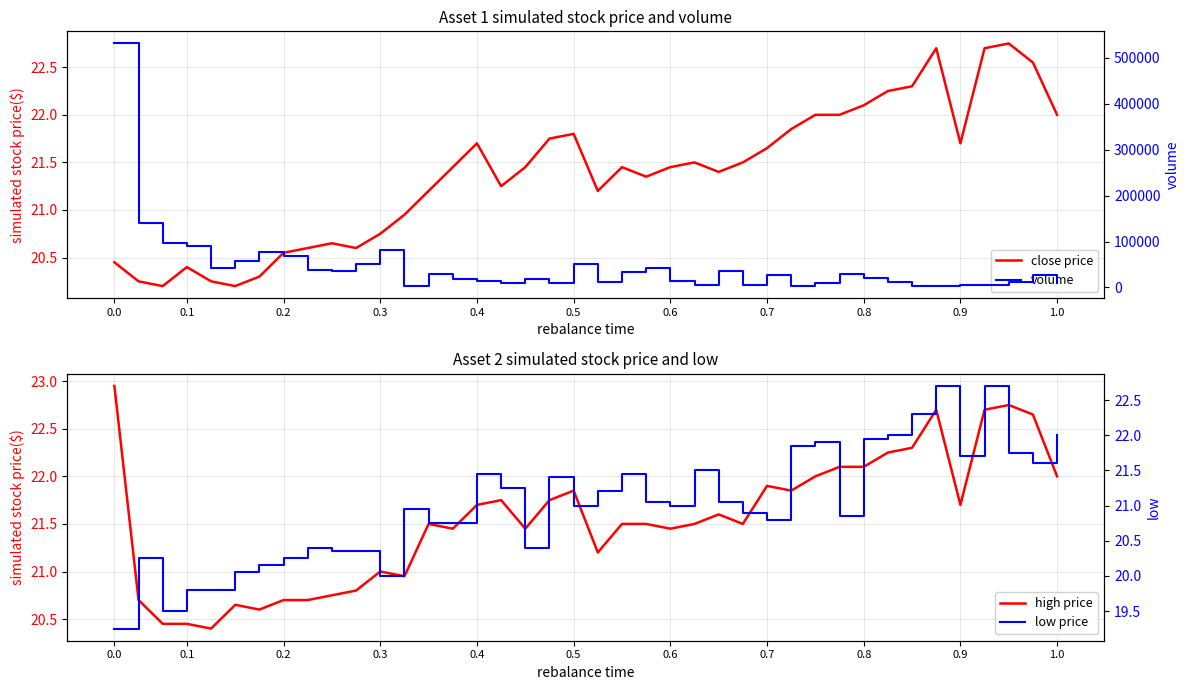

What is the value of the high price point at the 23rd from the left?

21.5